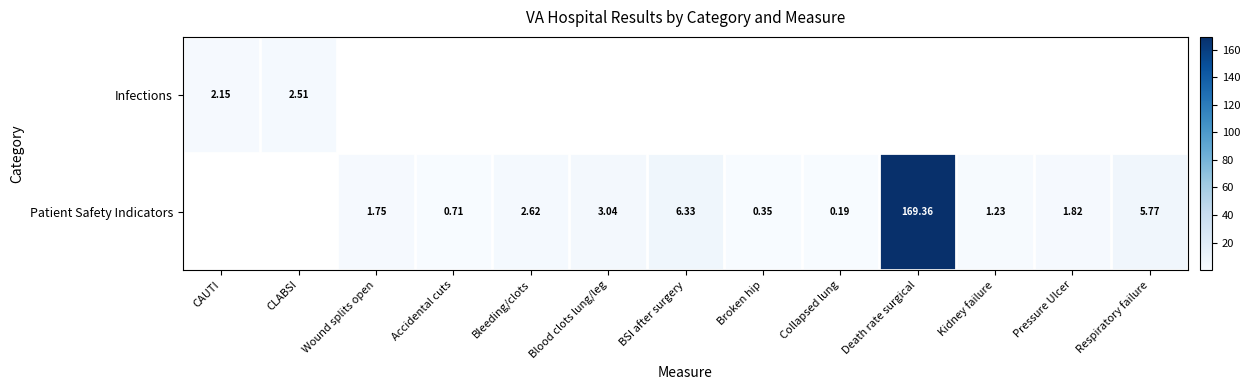

Which series changed the most between Blood clots lung/leg and Death rate surgical?

Patient Safety Indicators